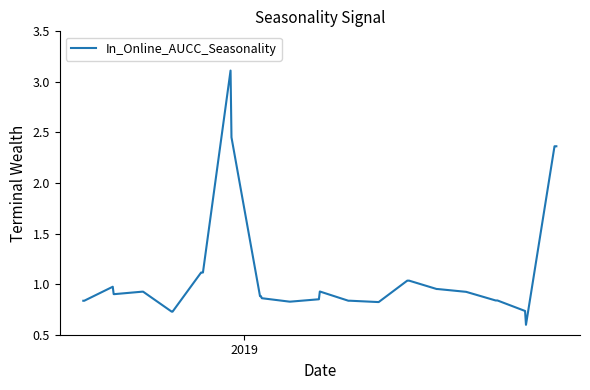

What is the greatest value displayed?

3.1